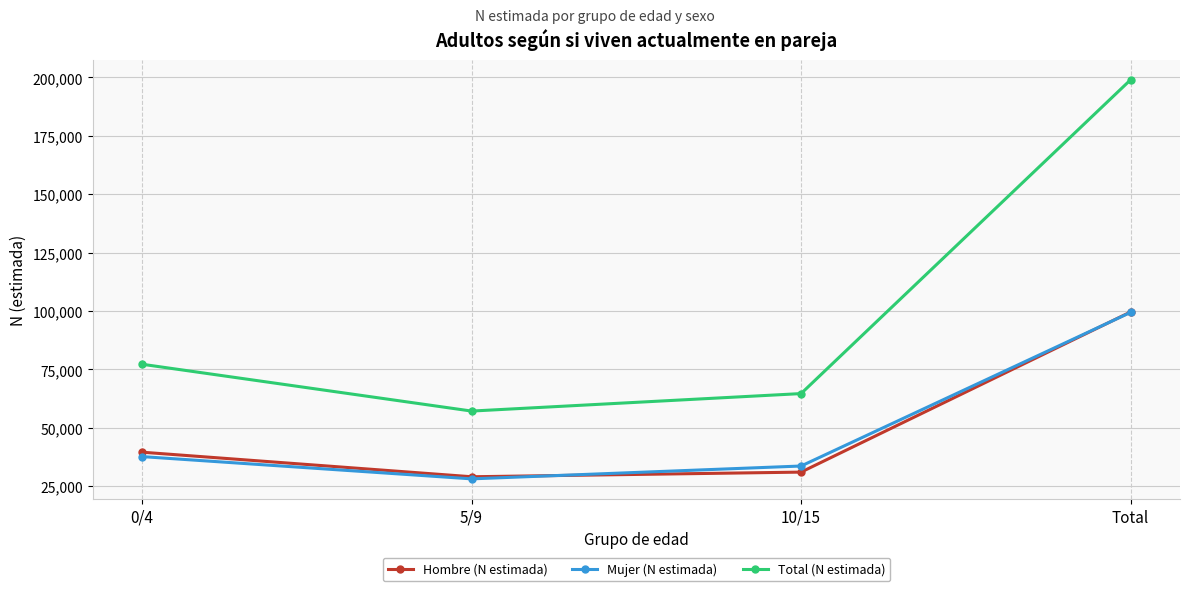

How many data points in Hombre (N estimada) are less than 39540?

2